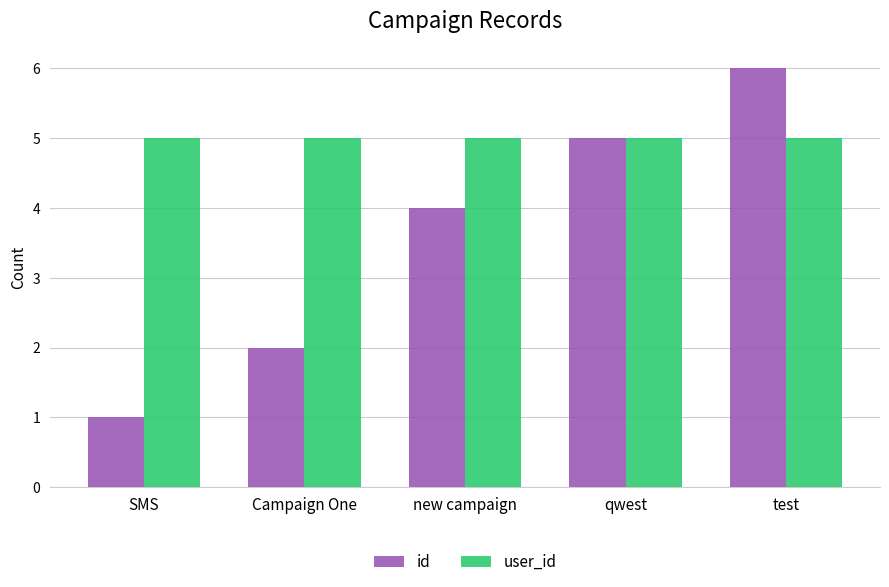

Which series has the widest spread of values?

id